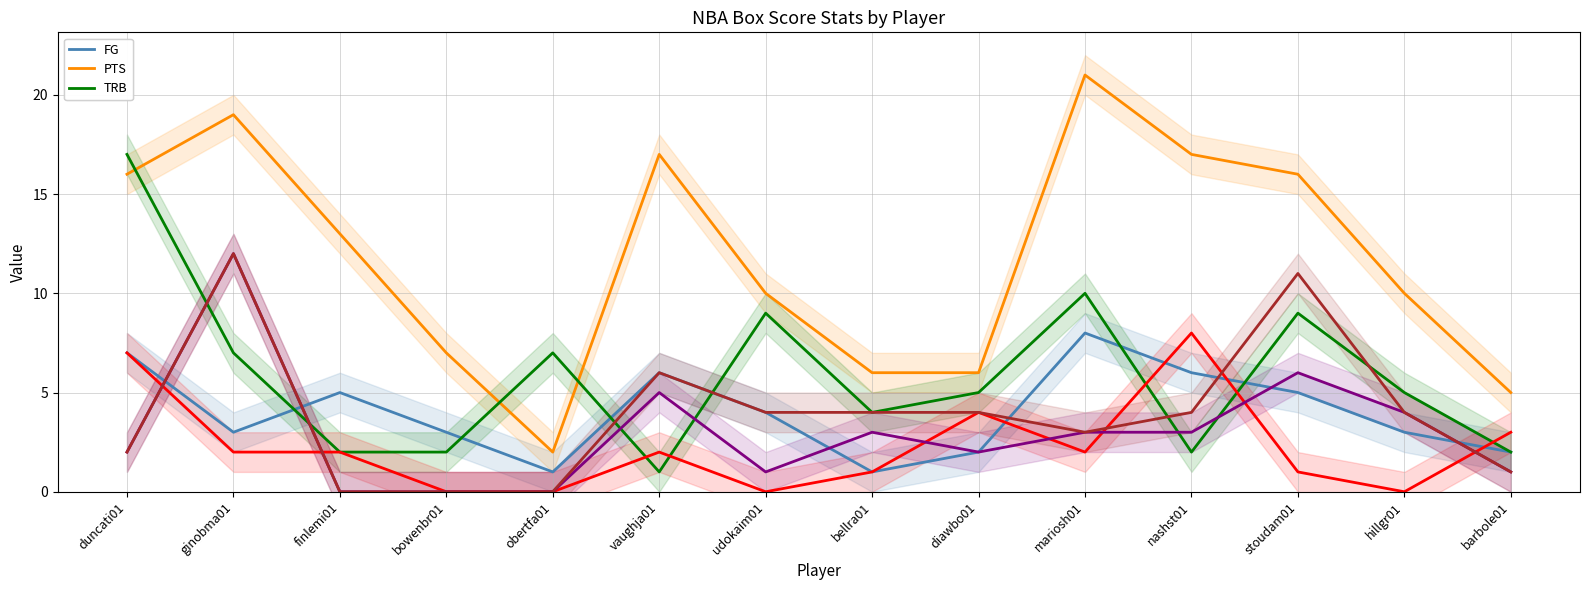

Is the value of FT at udokaim01 greater than the value of PTS at stoudam01?

No